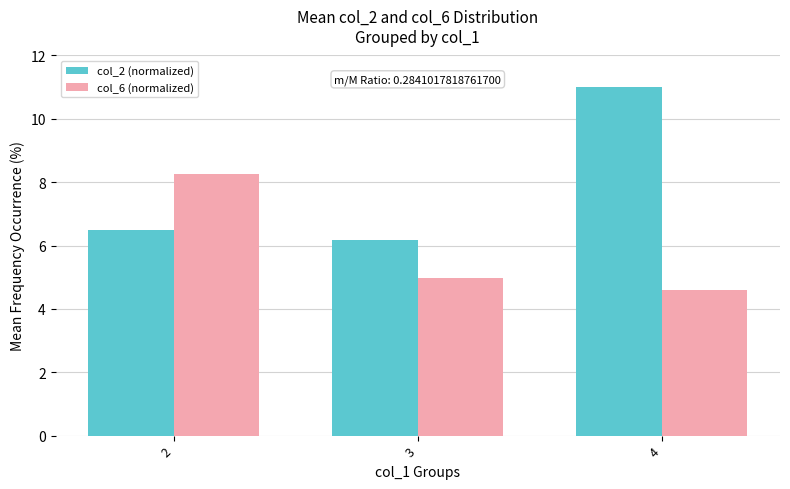

Rank the categories by col_6 (normalized) value from lowest to highest.

4, 3, 2